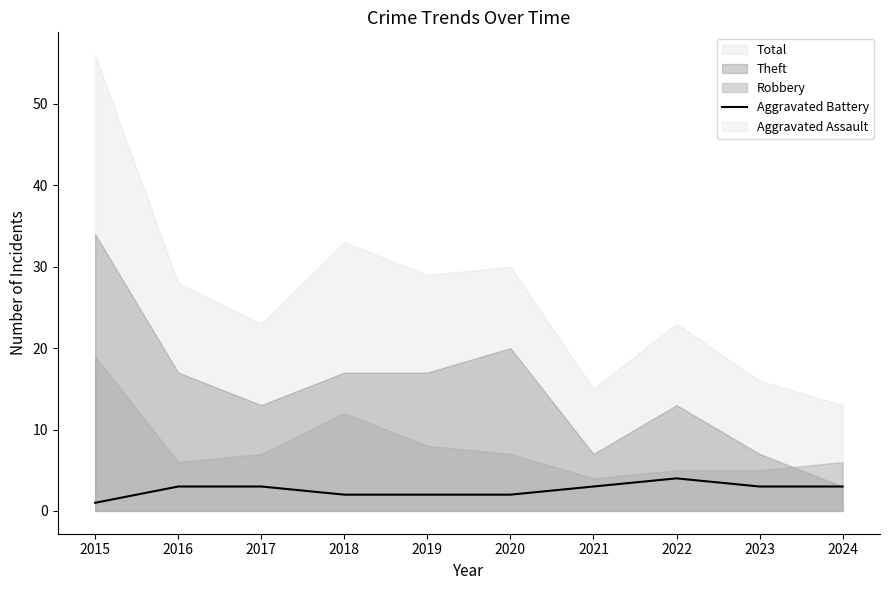

The value of Aggravated Battery at 2017 is 3. True or false?

True